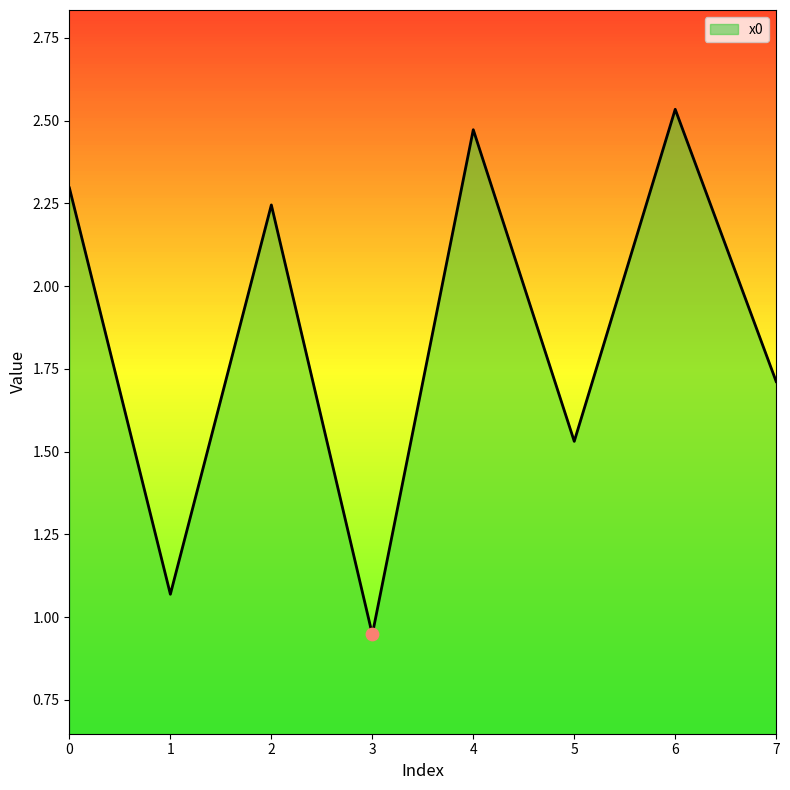

What is the change in value from 3 to 5?

+0.6